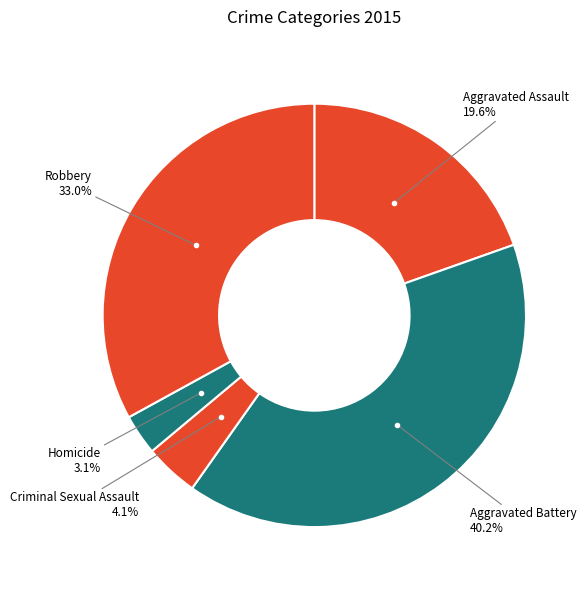

How many segments does this pie chart have?

5